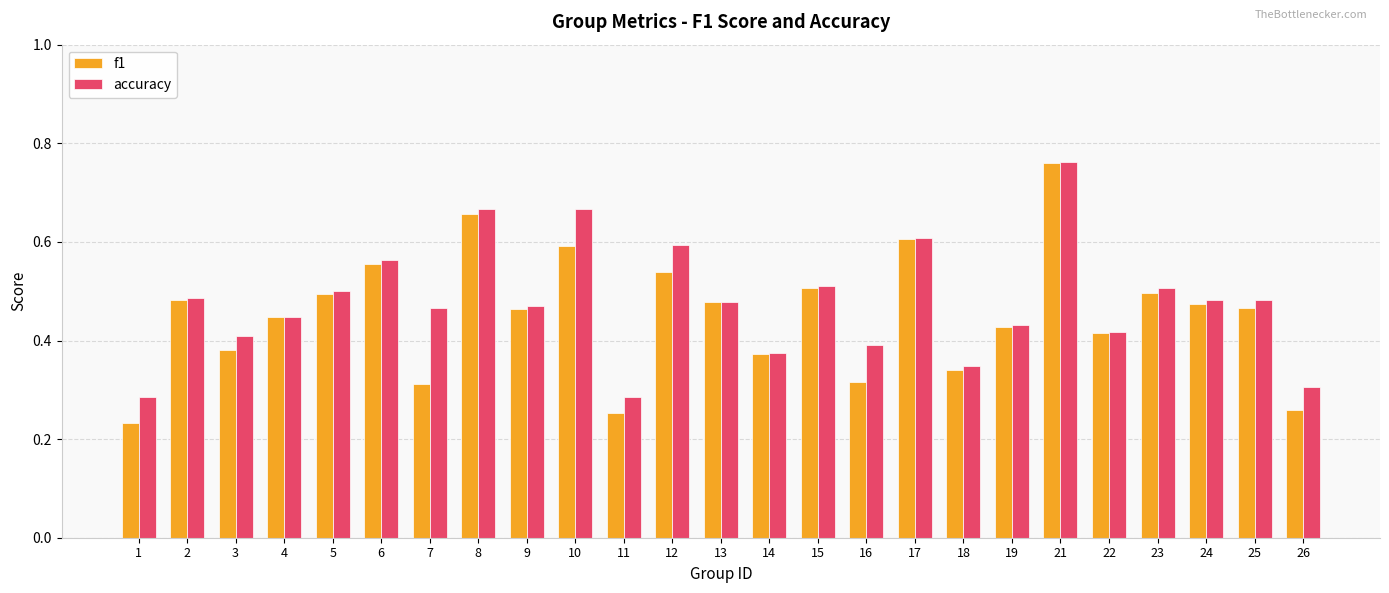

Count the number of categories in the chart.

25